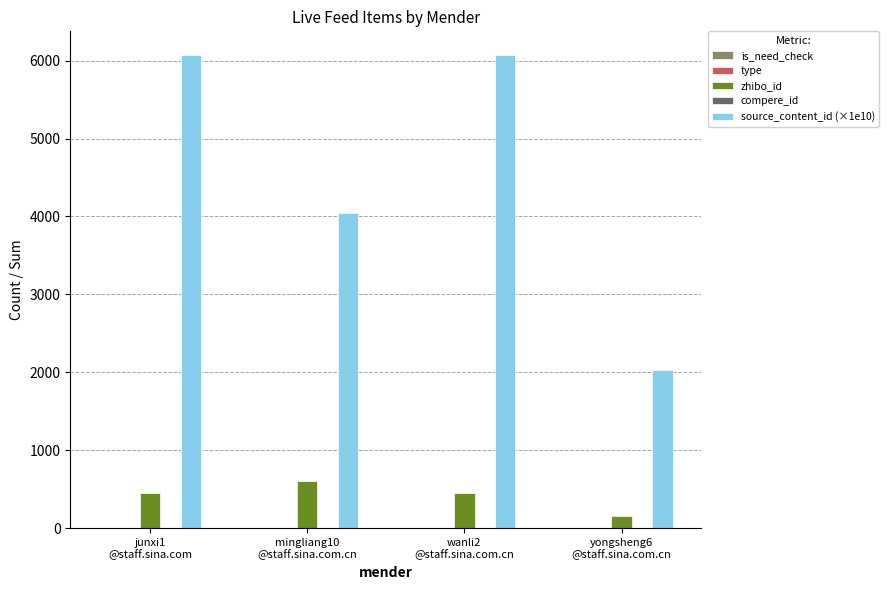

How many groups of bars are there?

4